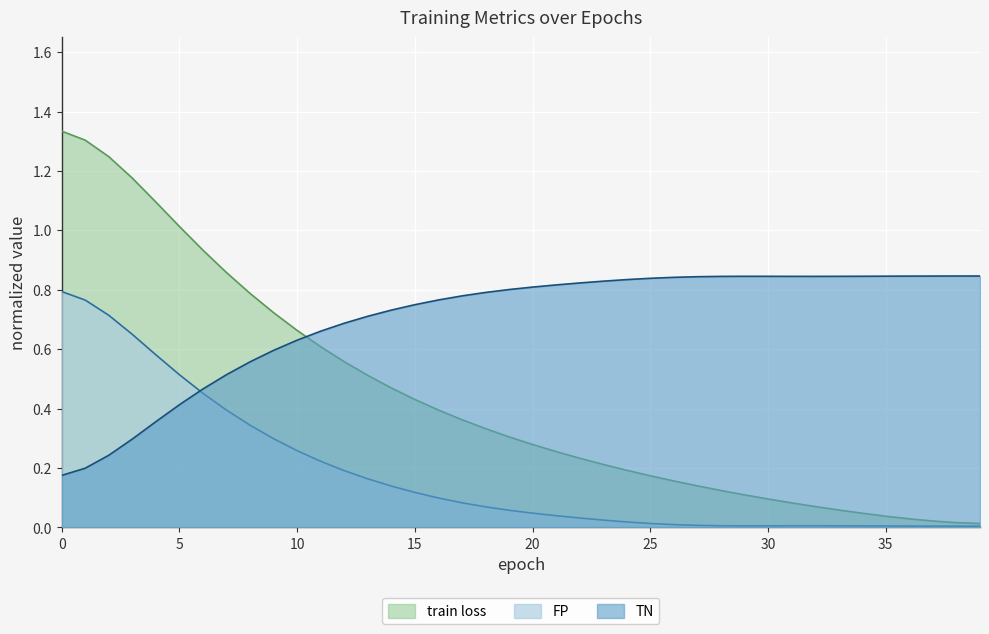

The TN series shows 0.1 at 0. True or false?

False